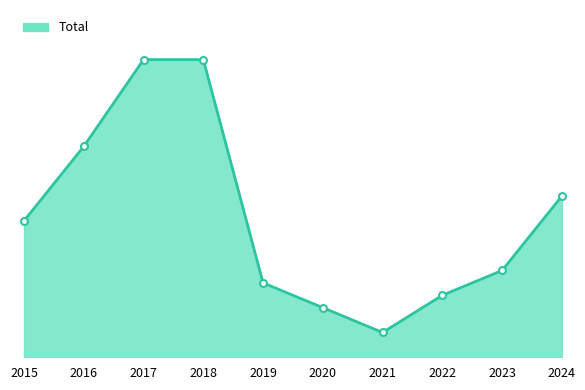

What is the difference between the values at 2023 and 2020?

3